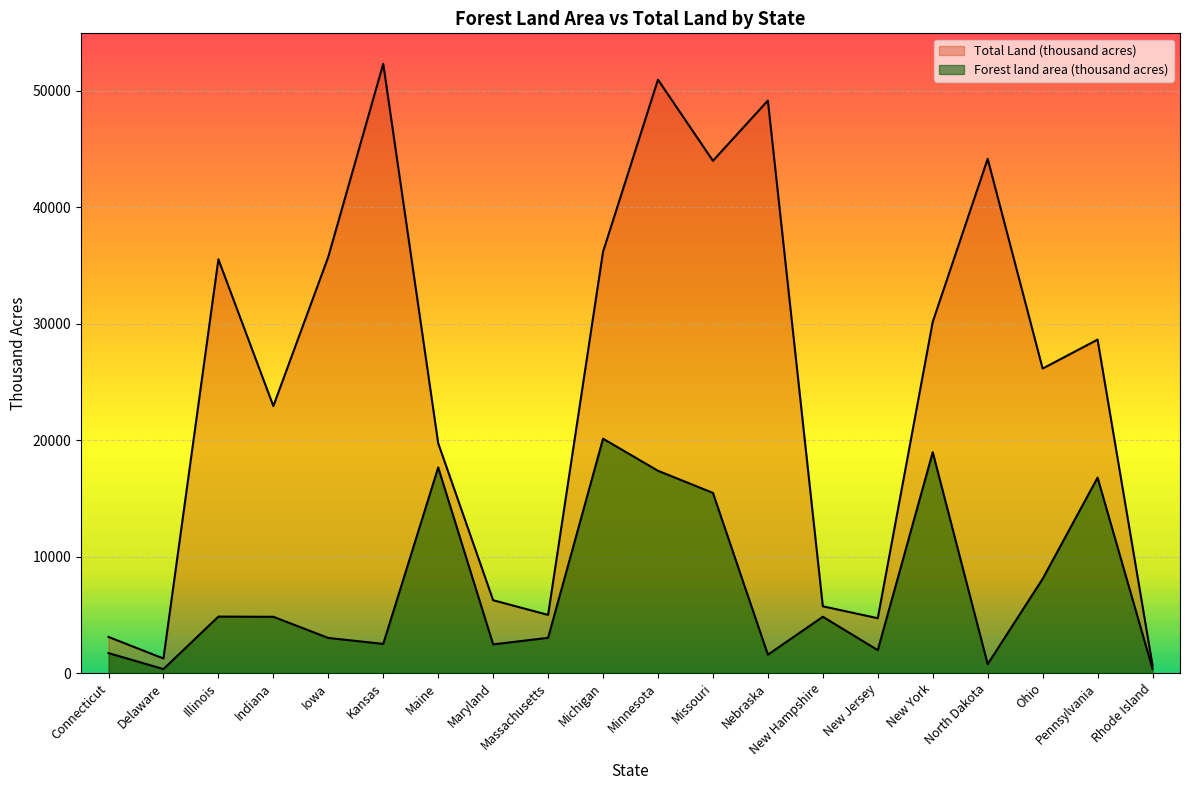

What is the label of the 18th point from the left?

Ohio